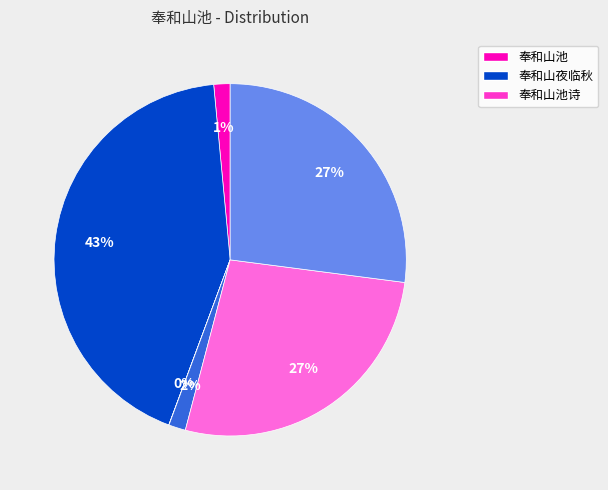

To the nearest percent, what is the difference between the largest and smallest slice percentages?

43%